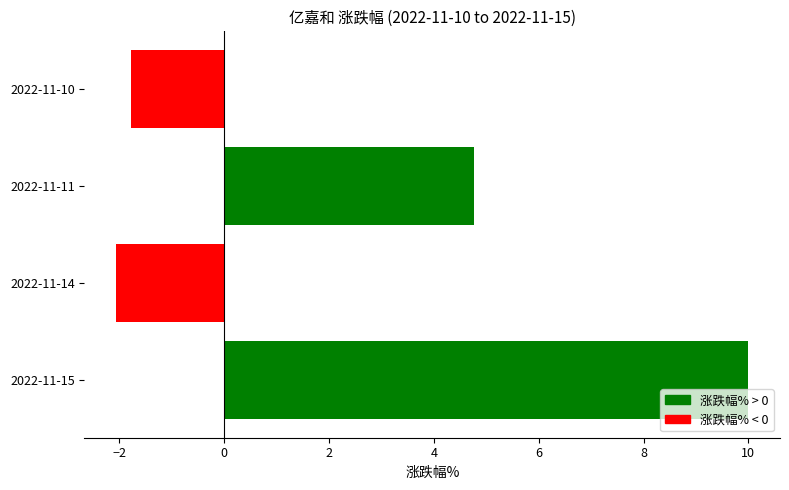

List the labels in order of value, largest first.

2022-11-15, 2022-11-11, 2022-11-10, 2022-11-14